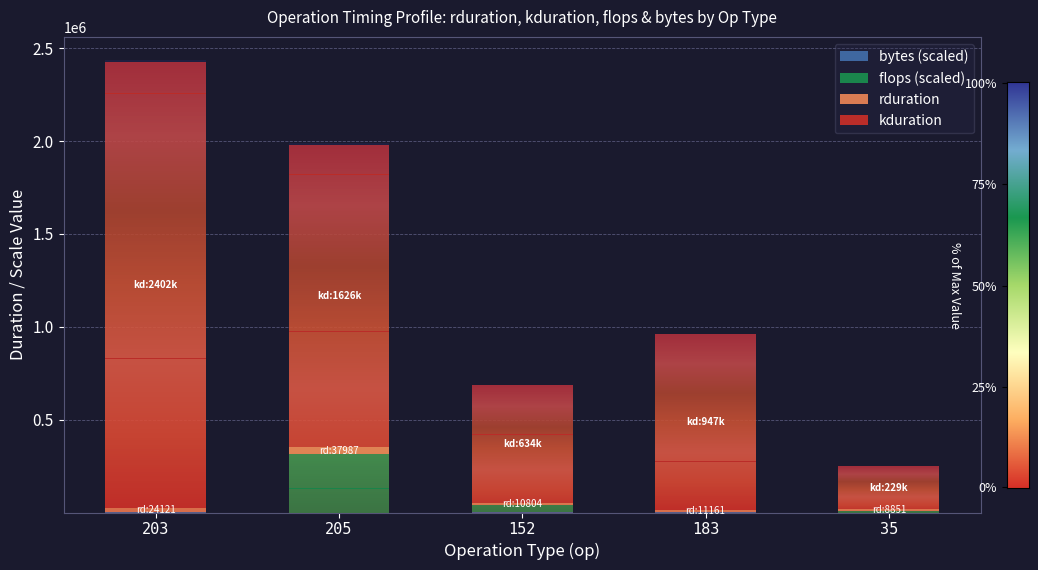

What is the difference between the maximum and minimum values in the flops (scaled) series?

314573